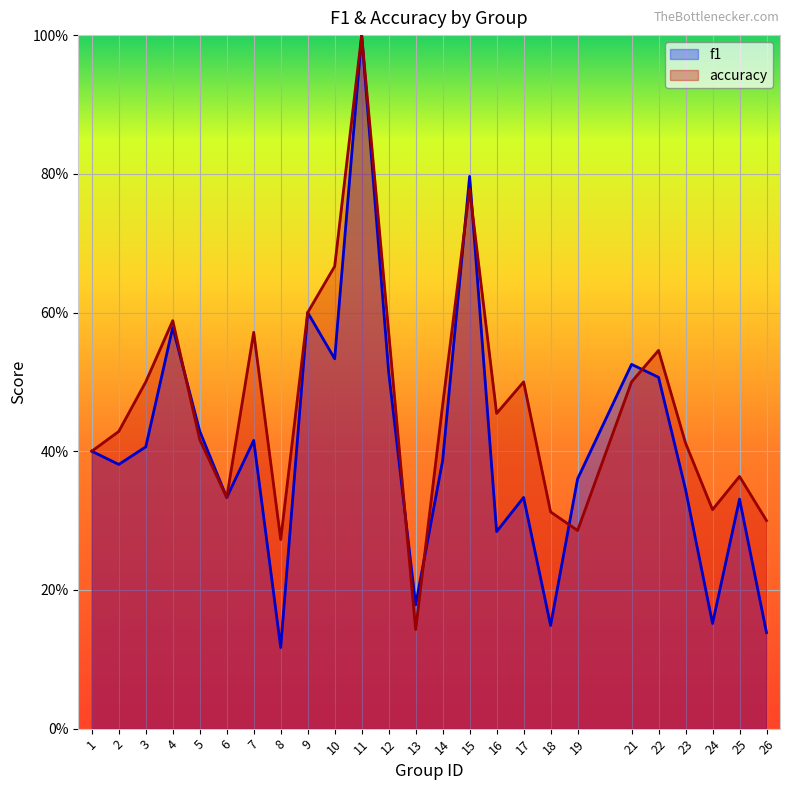

What is the approximate value of accuracy at 9?

0.6